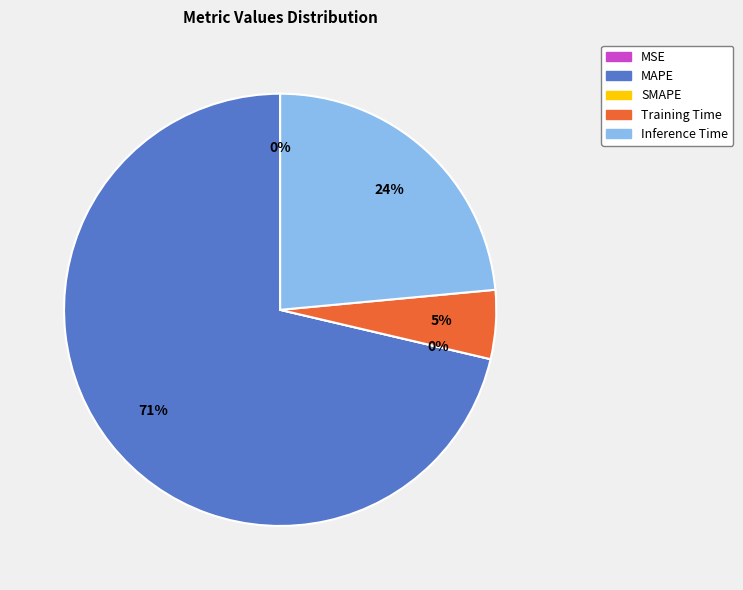

The SMAPE slice represents 1% of the pie. True or false?

False